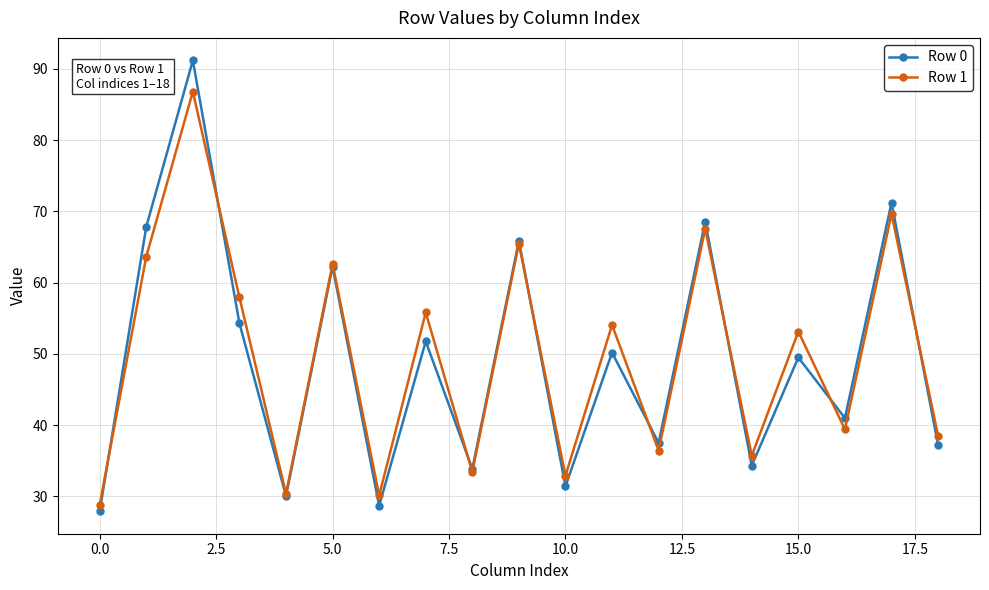

Rank the series by their maximum value, from highest to lowest.

Row 0, Row 1